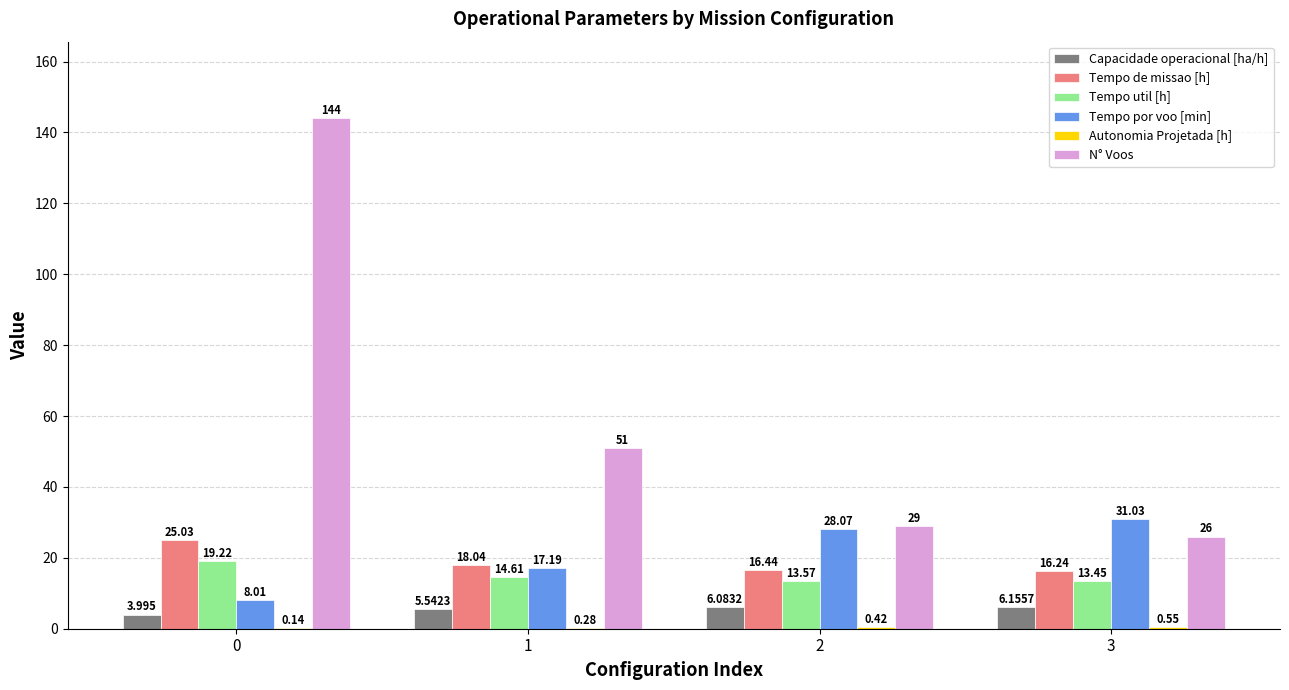

How many groups of bars are there?

4